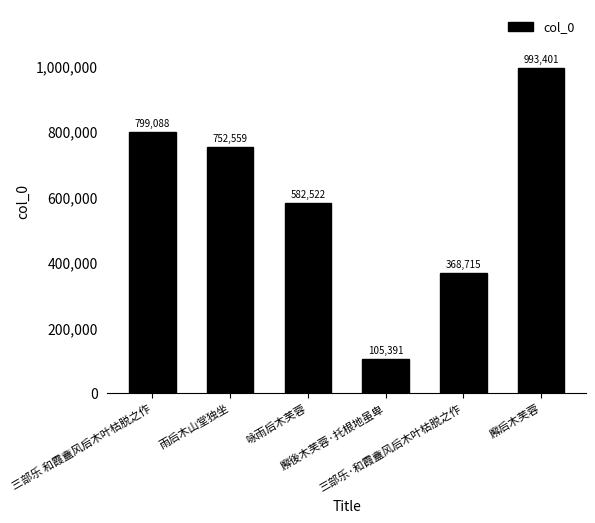

Rank the categories by value from lowest to highest.

廨後木芙蓉·托根地虽卑, 三部乐·和霞盦风后木叶枯脱之作, 咏雨后木芙蓉, 雨后木山堂独坐, 三部乐 和霞盦风后木叶枯脱之作, 廨后木芙蓉